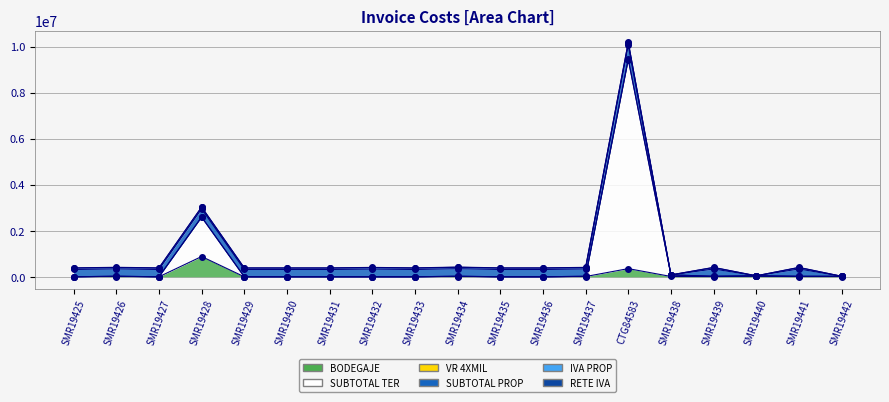

Where does the VR 4XMIL series first go above 21232?

SMR19426